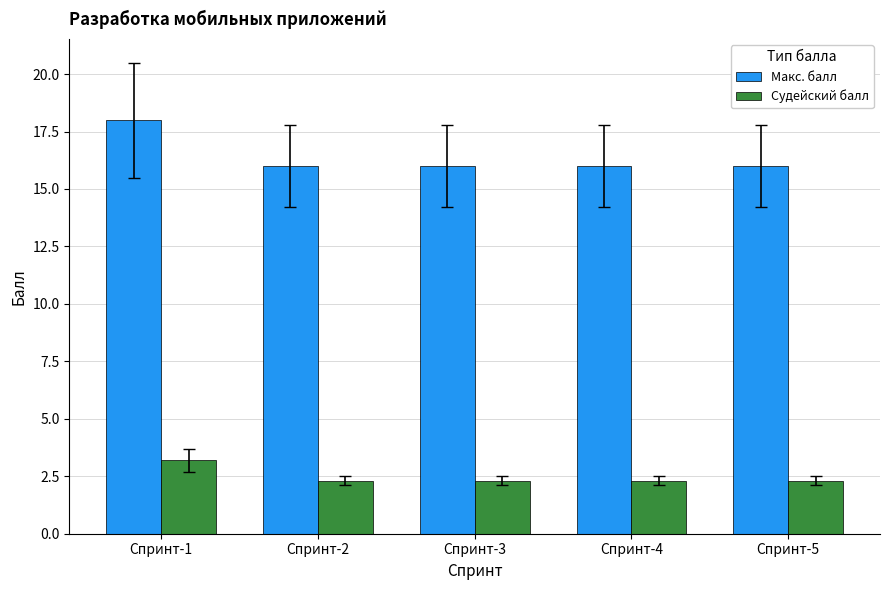

Which category has the highest value across all series?

Спринт-1